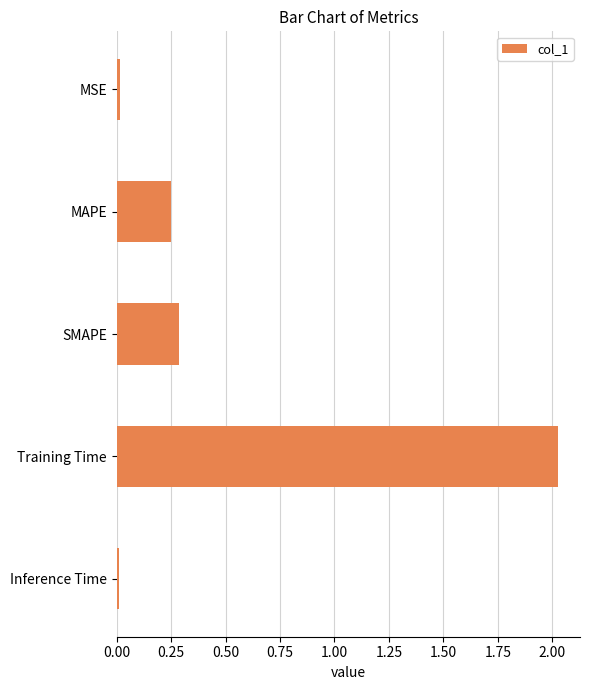

What position from the bottom is Training Time?

2